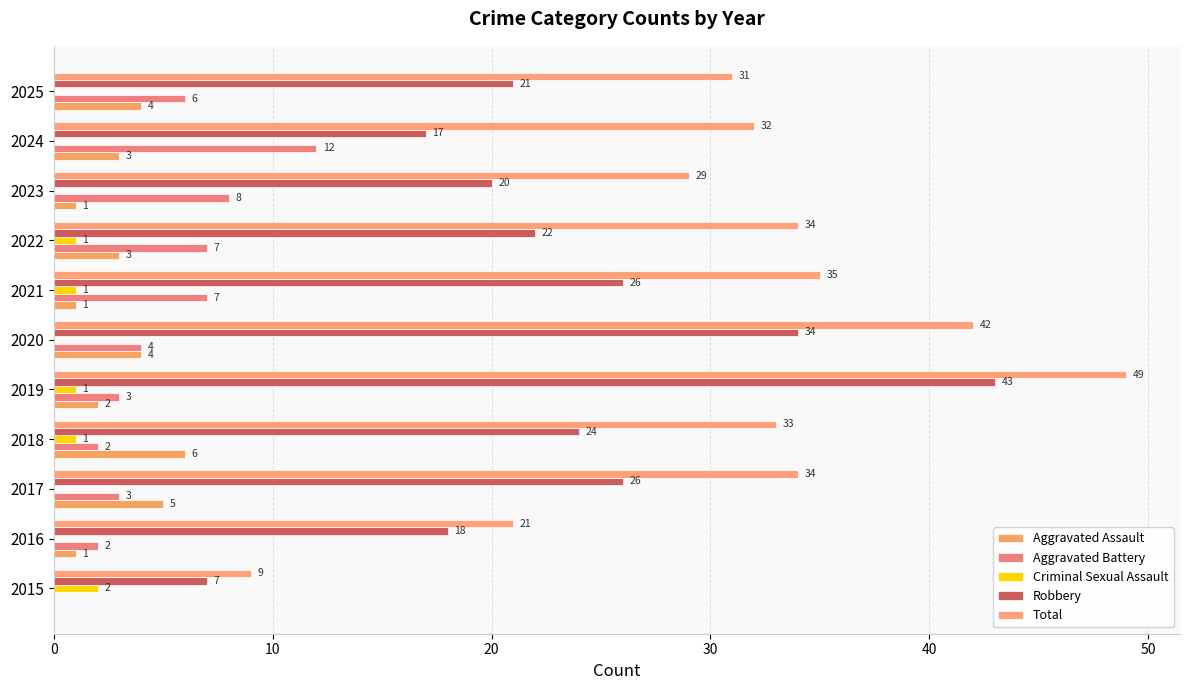

How many data points does each series have?

11